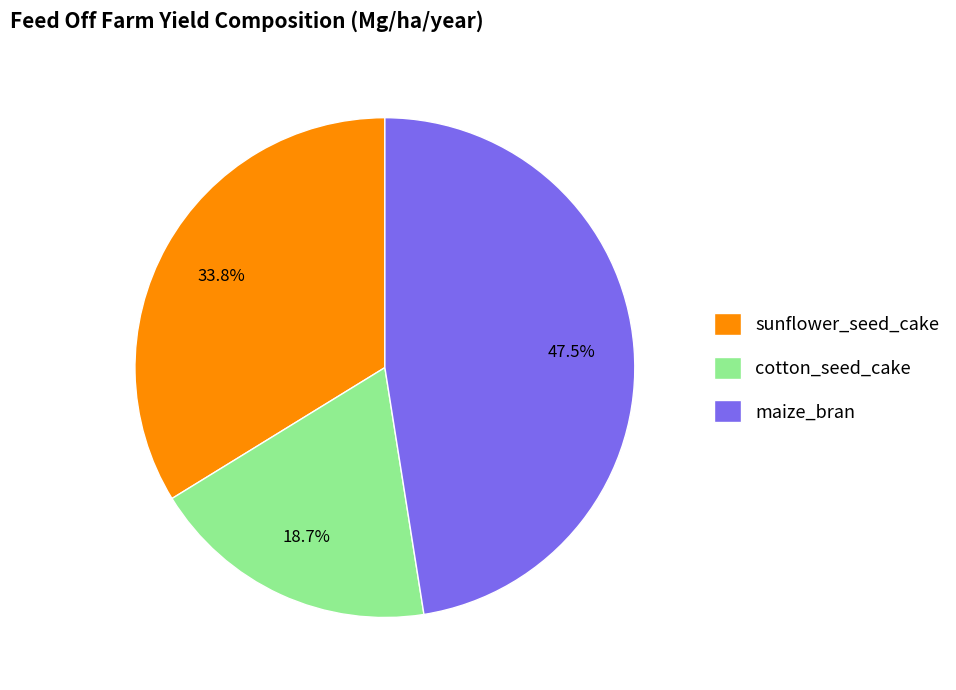

How many slices are in this pie chart?

3